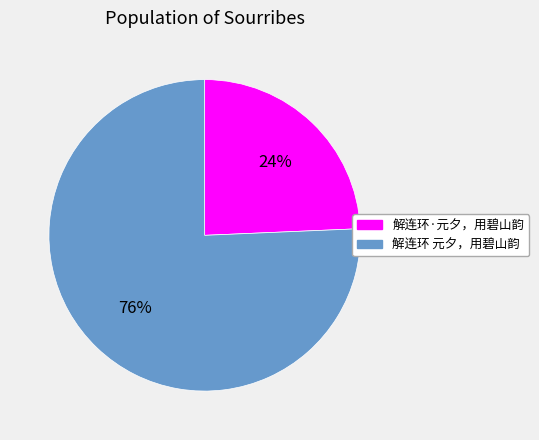

Count the number of slices in the pie.

2